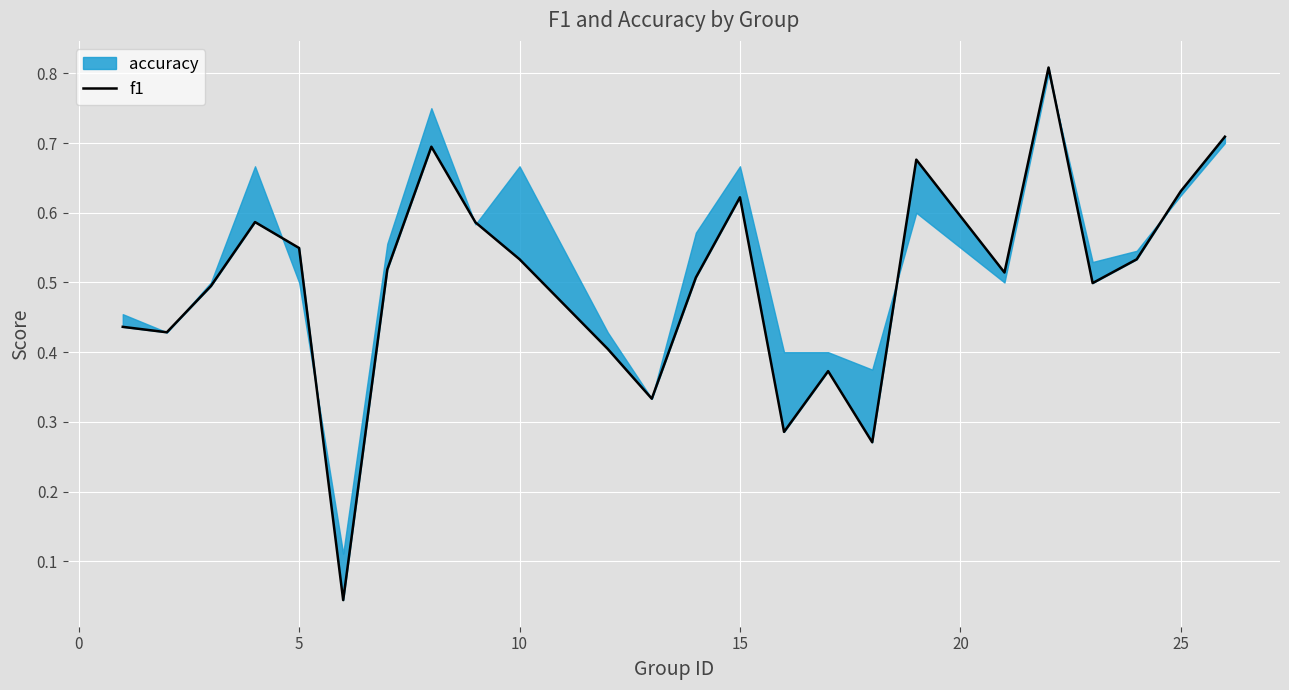

True or false: there are more than 1 points higher than both neighbors.

True